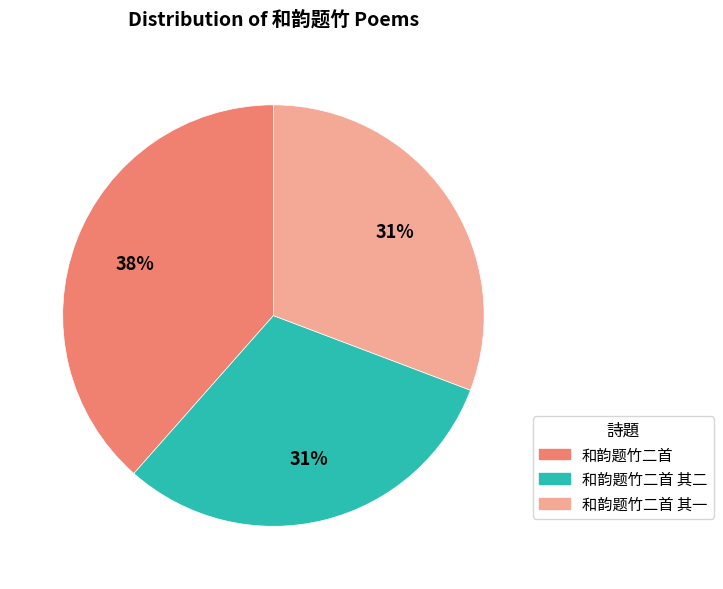

To the nearest percent, what is the average slice percentage?

33%